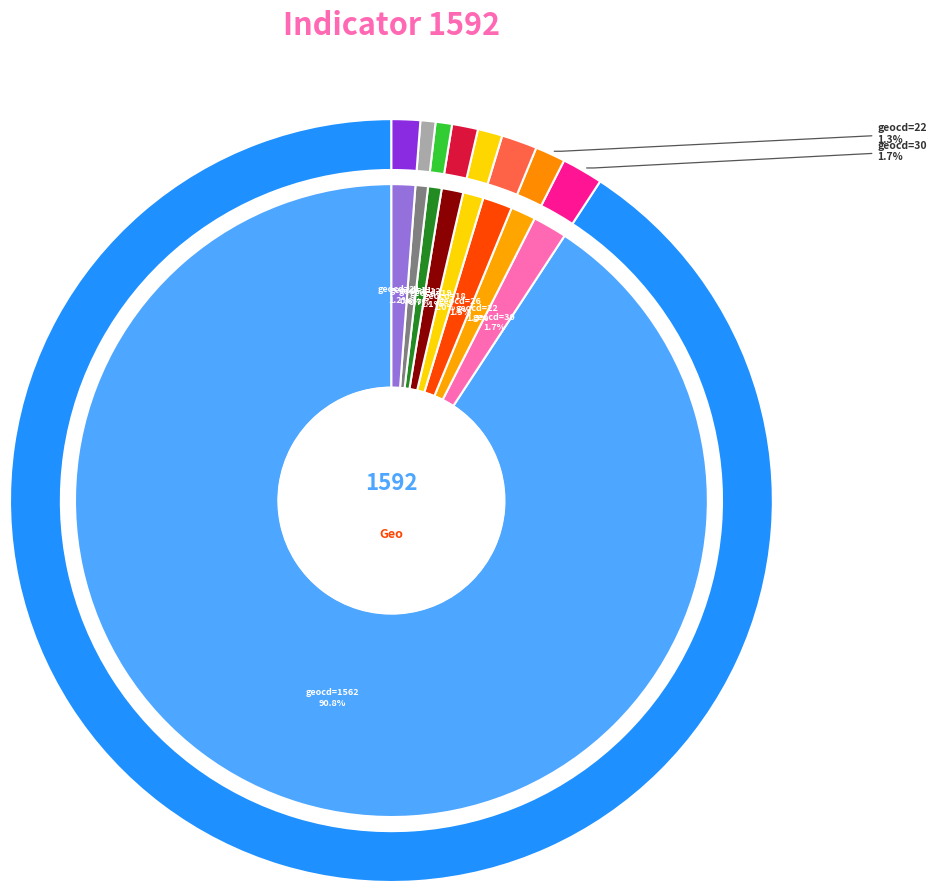

Which slice is the smallest?

geocd=11